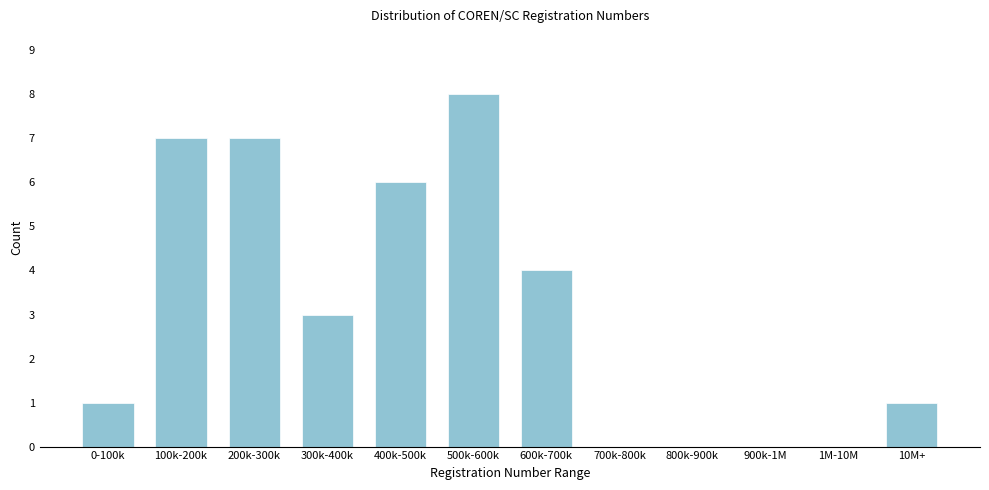

Reading left to right, transcribe all the data shown in this chart.

0-100k=1	100k-200k=7	200k-300k=7	300k-400k=3	400k-500k=6	500k-600k=8	600k-700k=4	700k-800k=0	800k-900k=0	900k-1M=0	1M-10M=0	10M+=1